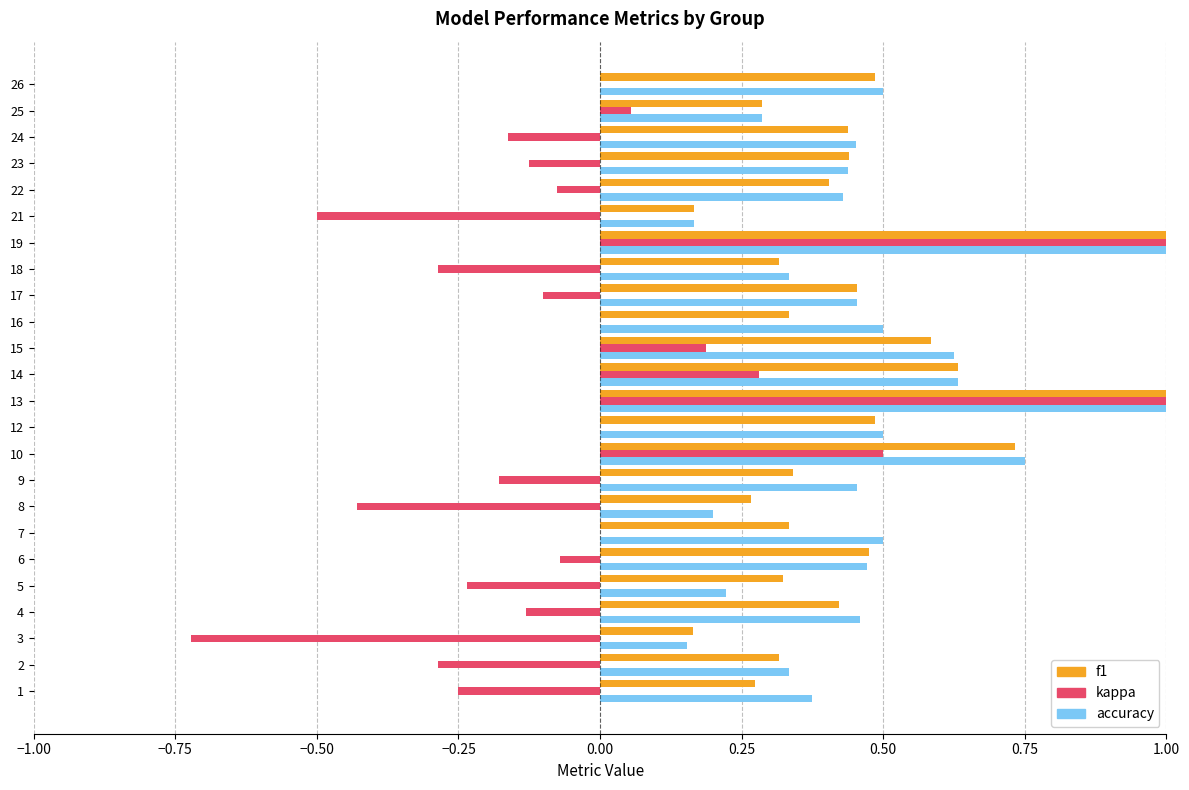

What are all the series names shown in the legend?

f1, kappa, accuracy